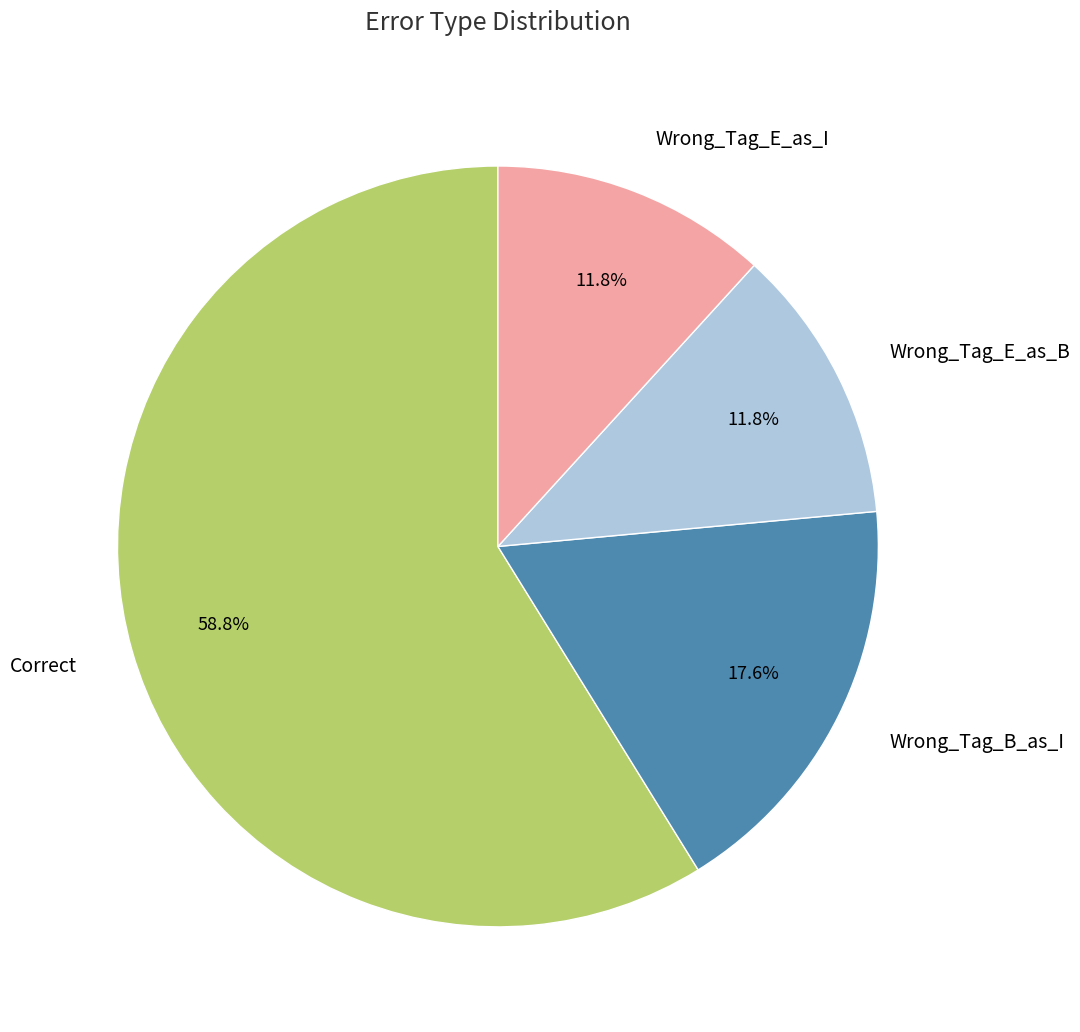

What percentage is the Wrong_Tag_E_as_I slice, to the nearest percent?

12%